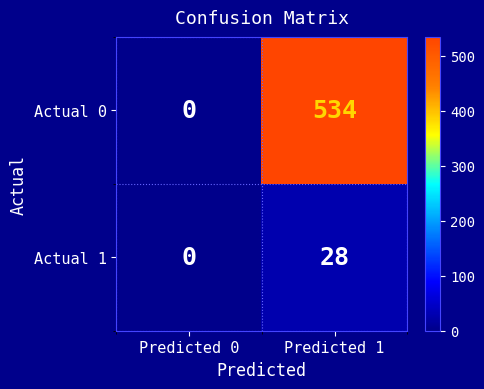

At how many categories does at least one series exceed 220?

1